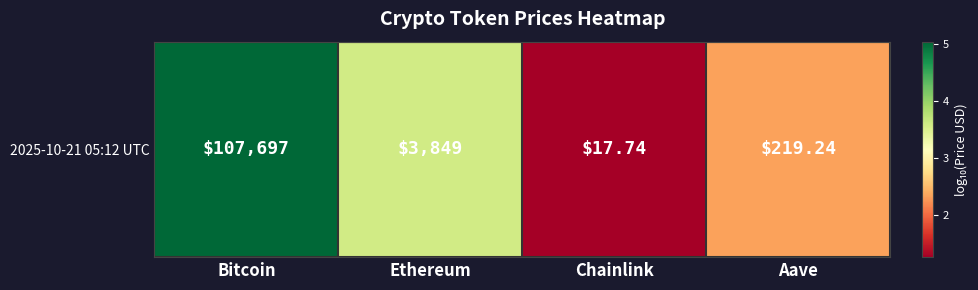

The chart shows a value of 3.4 at Aave. True or false?

False